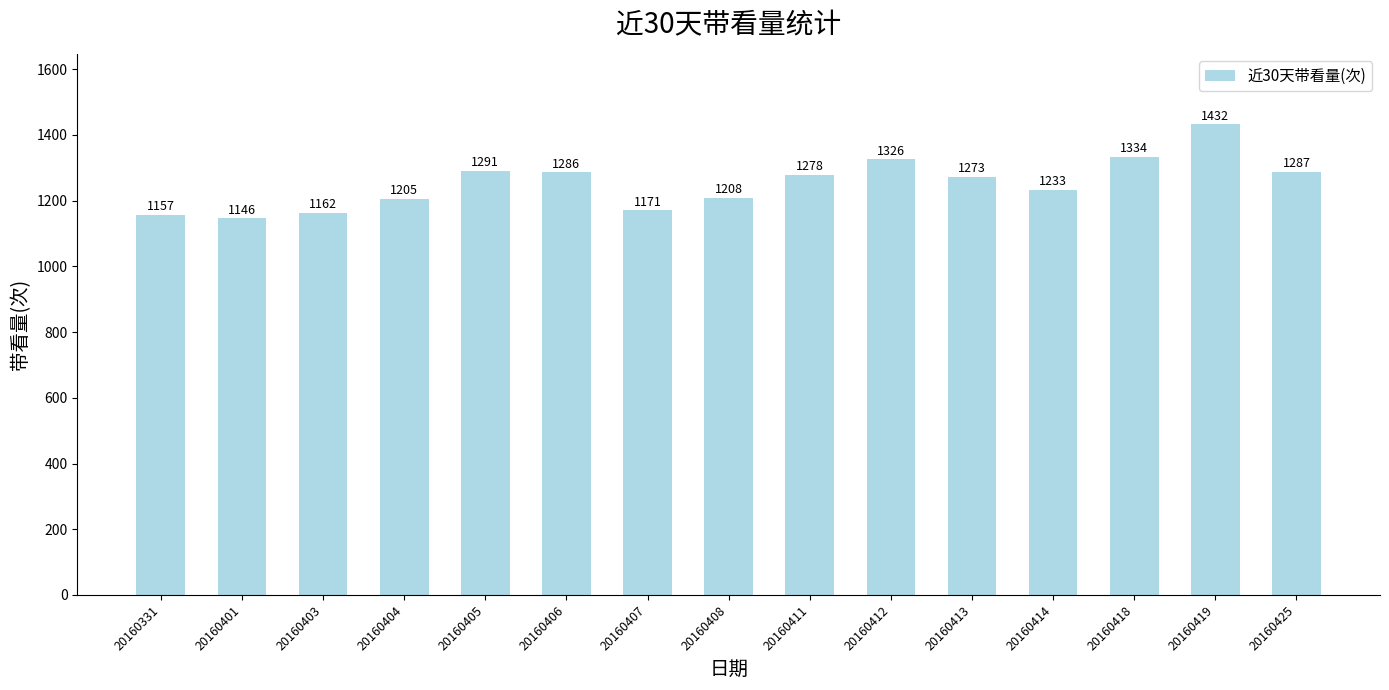

At which category does the chart reach its minimum across all series?

20160401